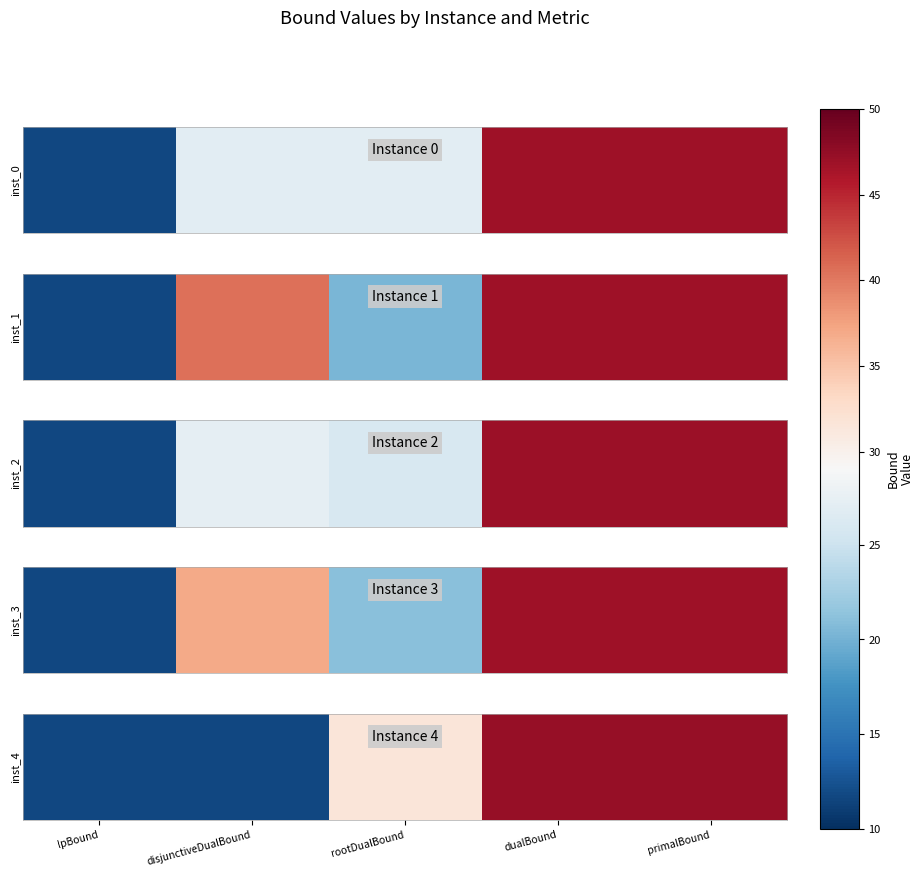

Count the number of categories in the chart.

5